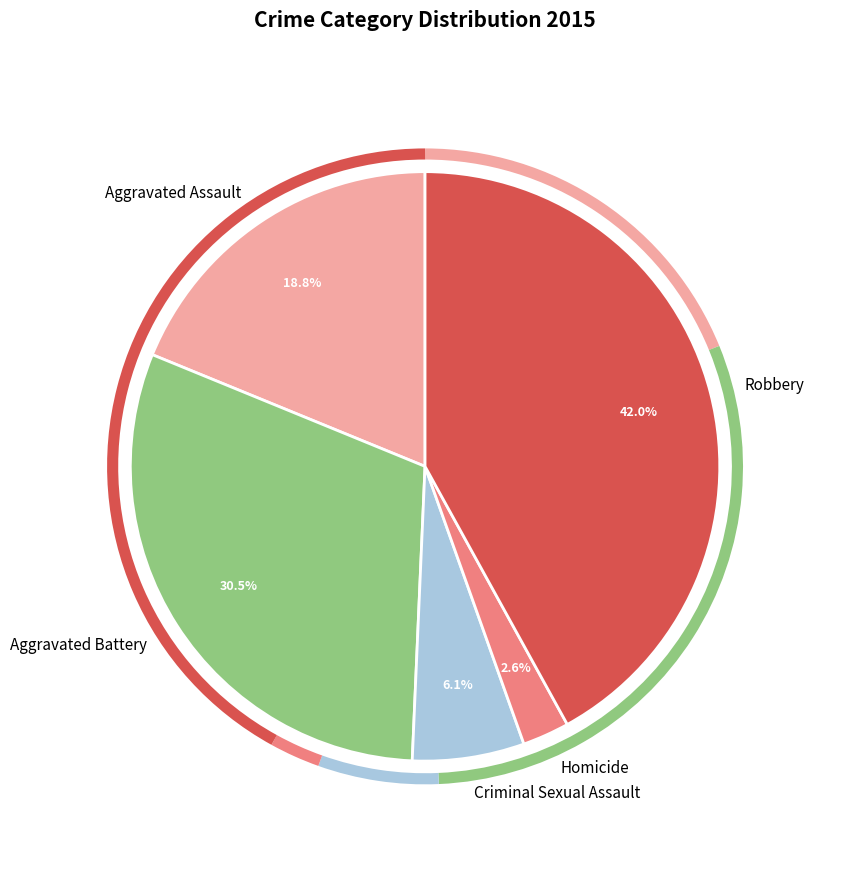

Do Aggravated Battery and Robbery together represent more than half of the pie?

Yes